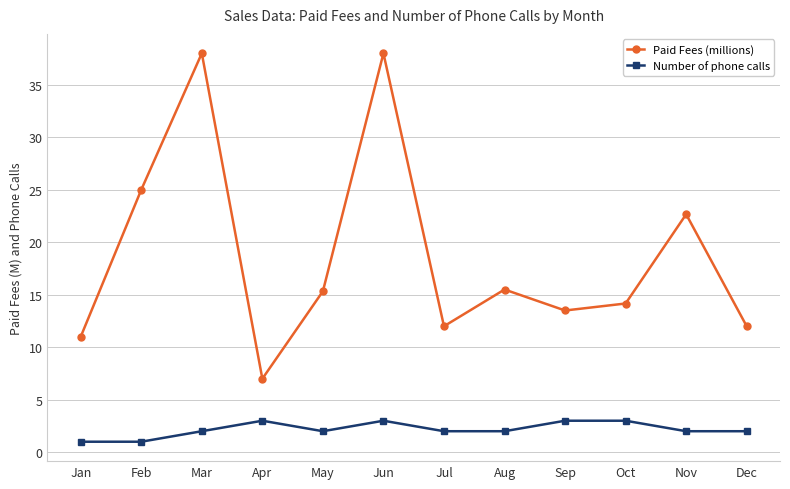

What is the minimum value shown in the chart?

1.0